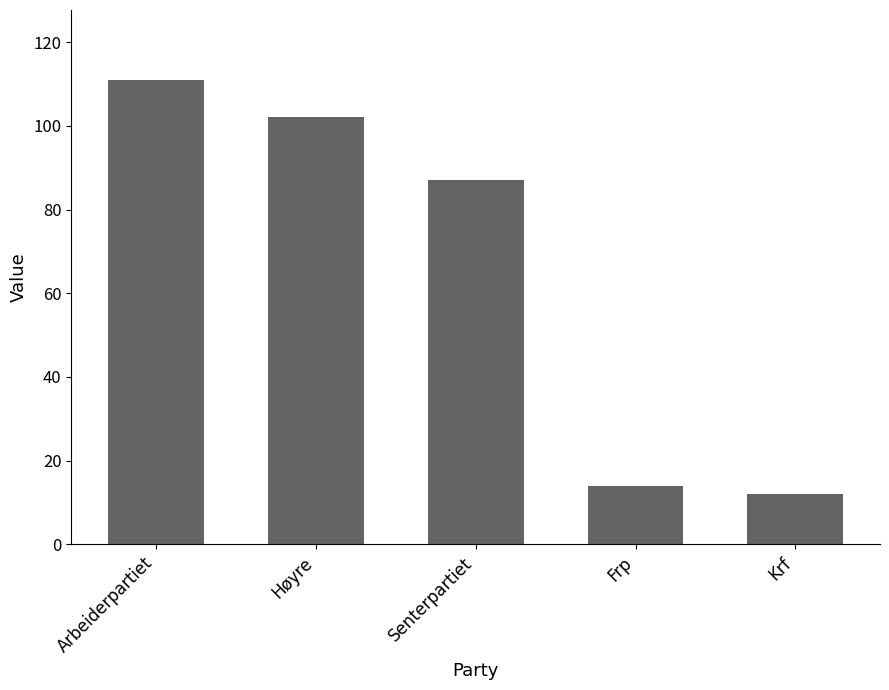

What is the label of the 2nd bar from the left?

Høyre